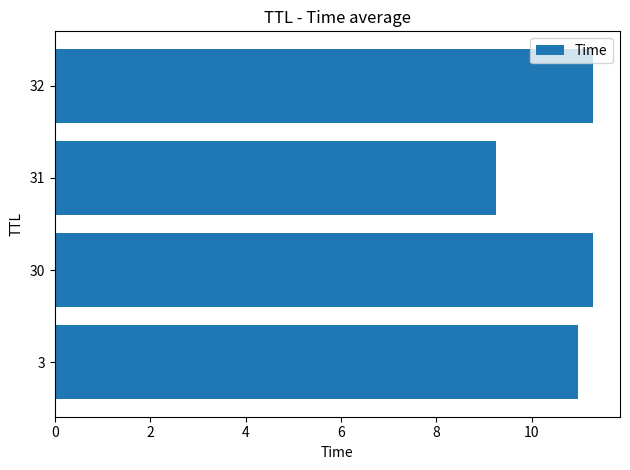

How many data points does each series have?

4